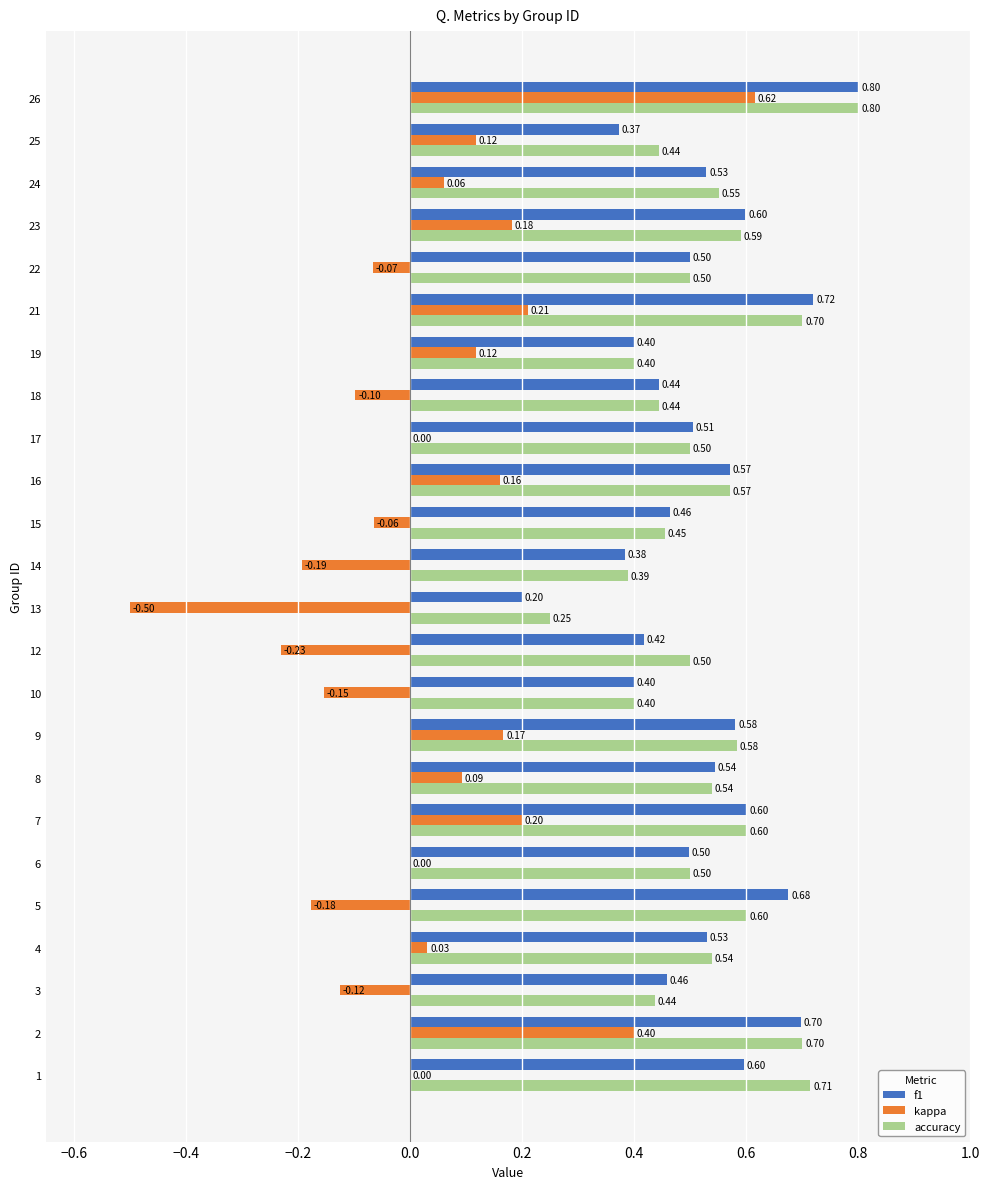

Between 13 and 23, which series saw the biggest shift?

kappa